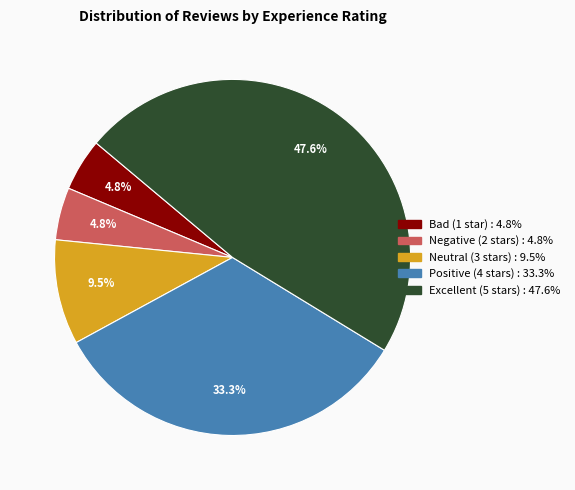

Approximately how many times larger is the value at Excellent (5 stars) compared to Neutral (3 stars)?

5.0